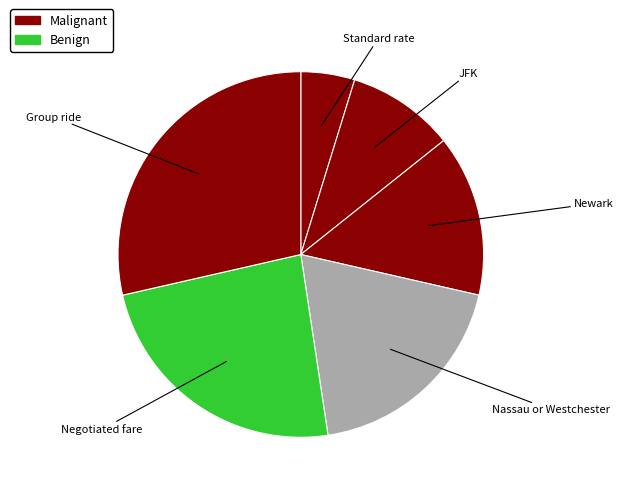

True or false: Newark accounts for 14% of the total.

True